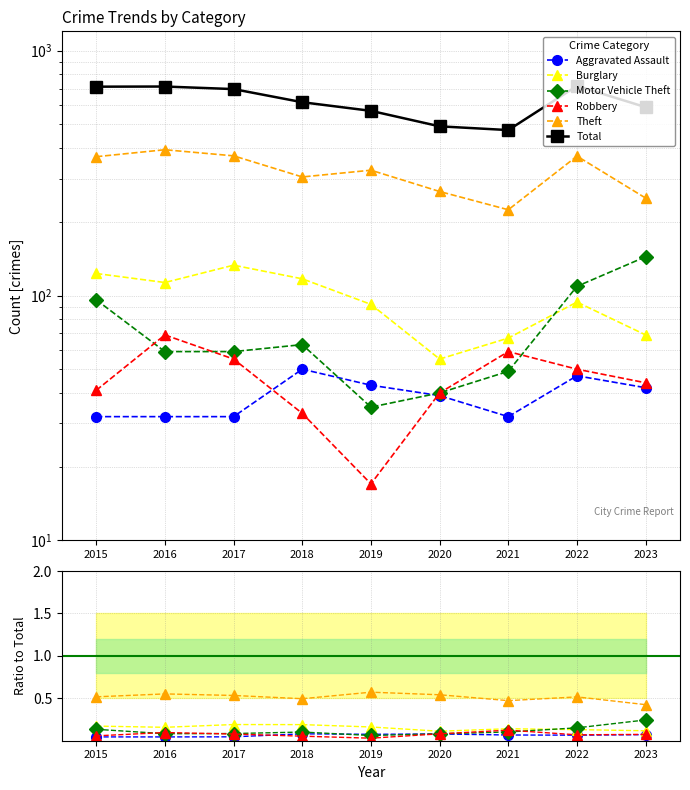

The value of Burglary at 2022 is 0.1. True or false?

False